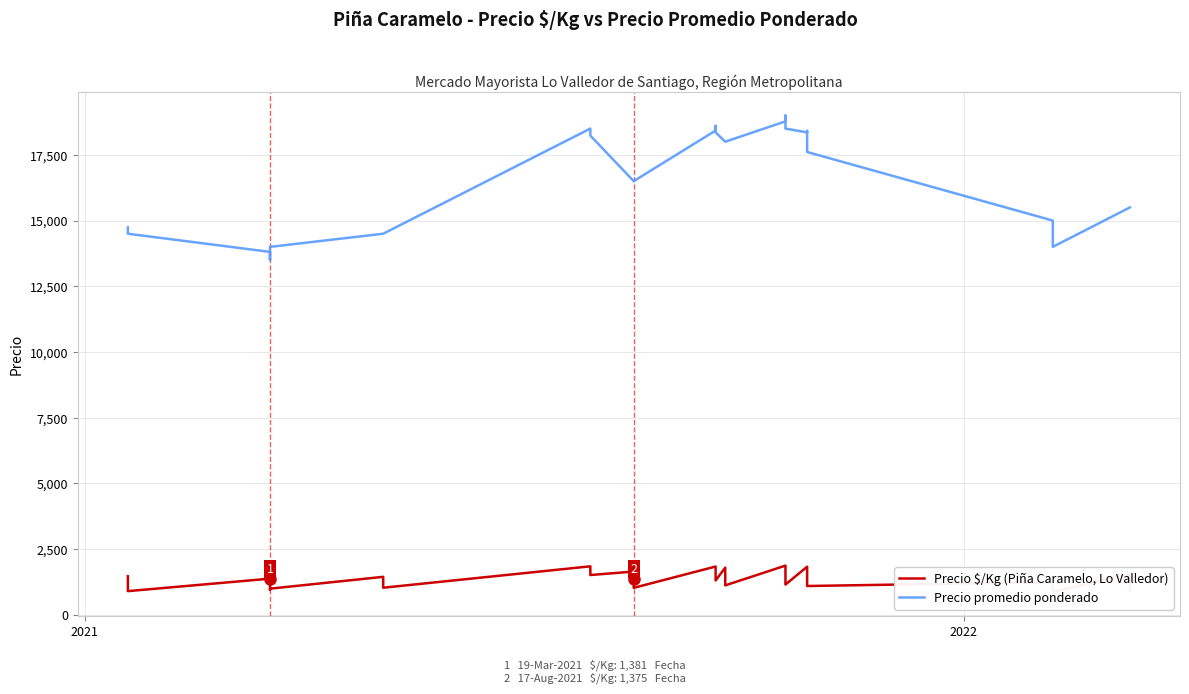

At how many categories does at least one series exceed 15612?

22